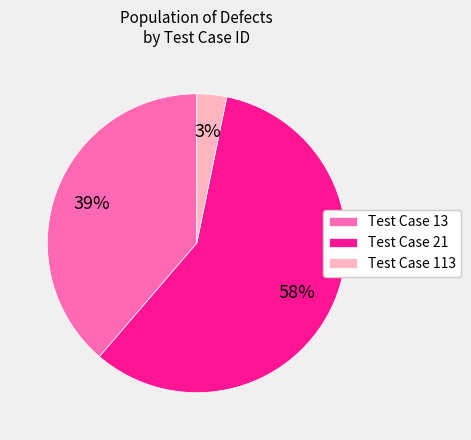

To the nearest percent, what portion does Test Case 13 represent?

39%